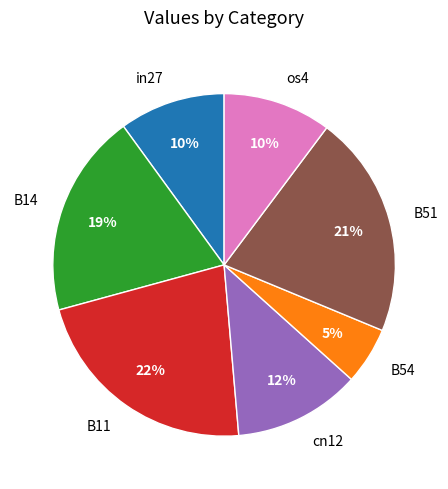

To the nearest percent, what is the difference between the B54 and B51 slice percentages?

16%